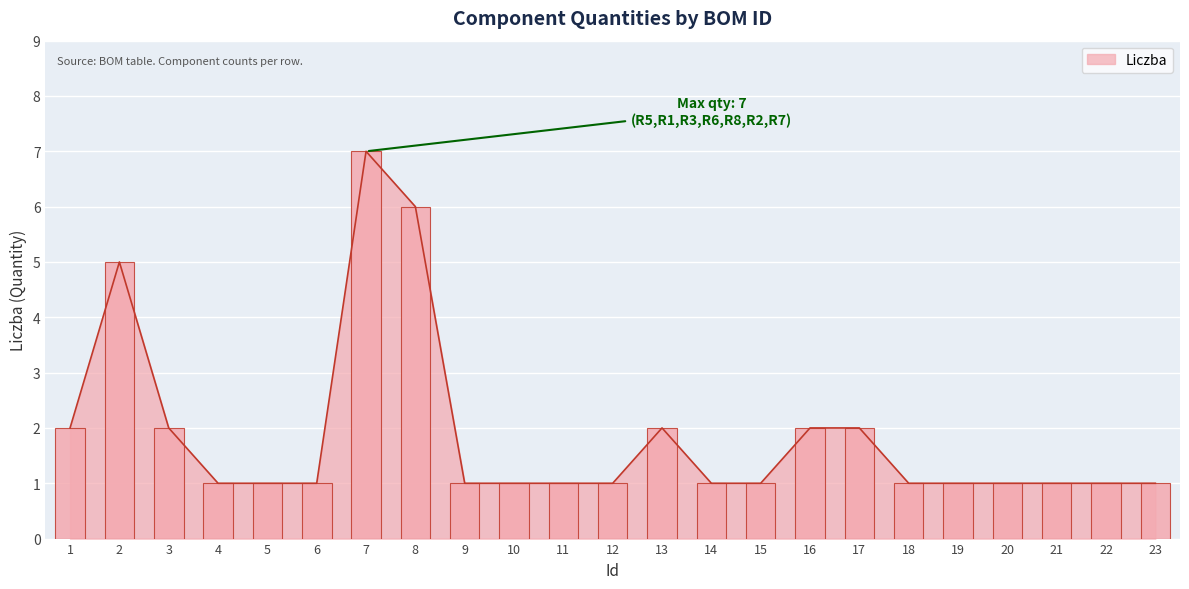

Read the value at 15.

1